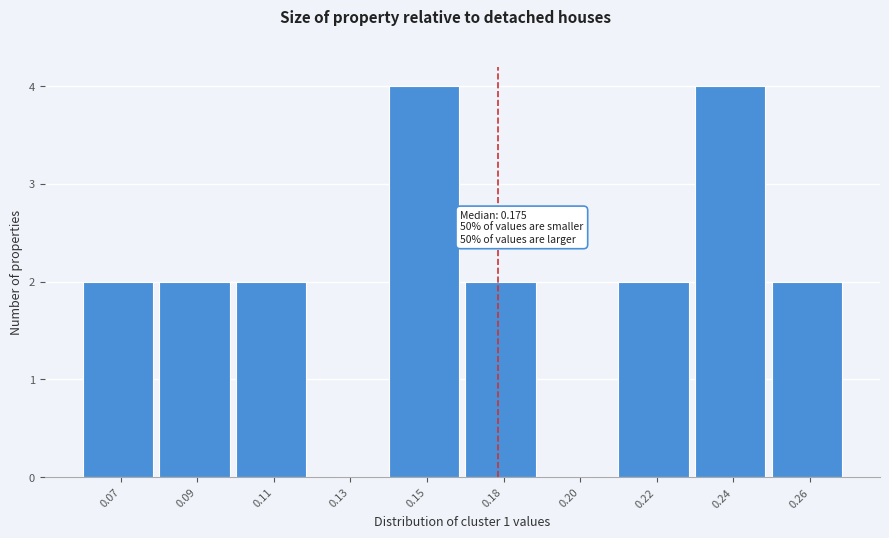

Reading right to left, list all the values displayed in this chart.

0.26=2	0.24=4	0.22=2	0.20=0	0.18=2	0.15=4	0.13=0	0.11=2	0.09=2	0.07=2